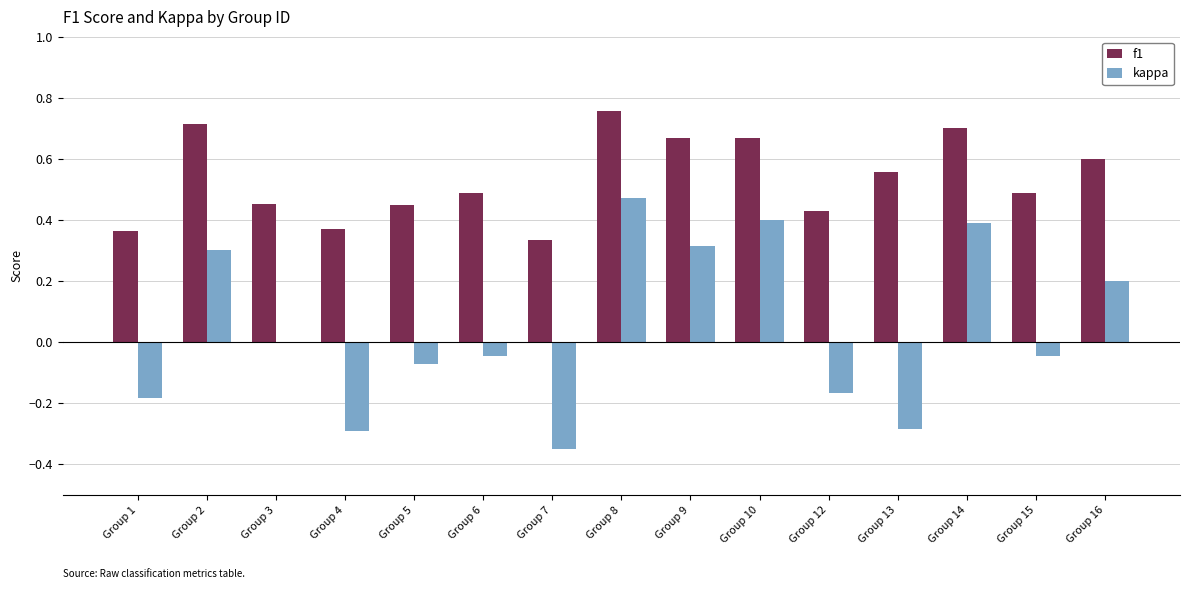

How many series are shown in this chart?

2